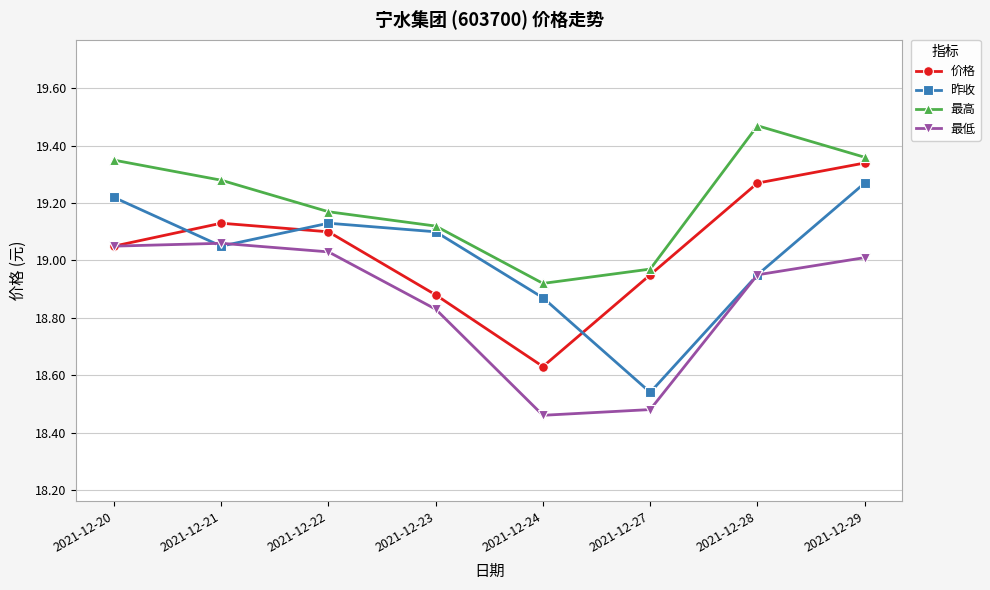

What is the total value across all series at 2021-12-29?

77.0